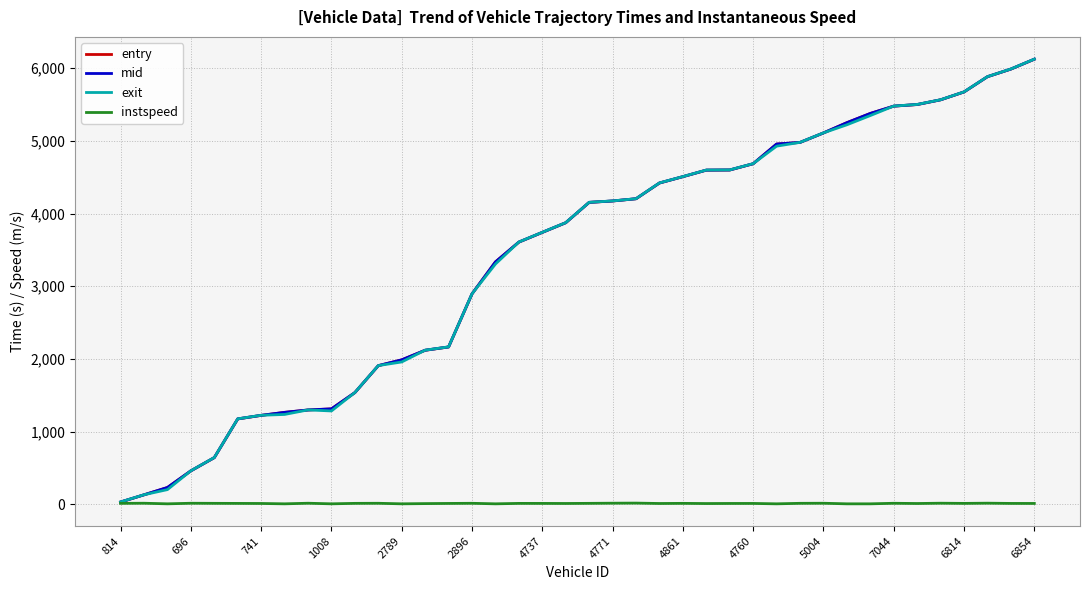

Which series has the widest spread of values?

exit